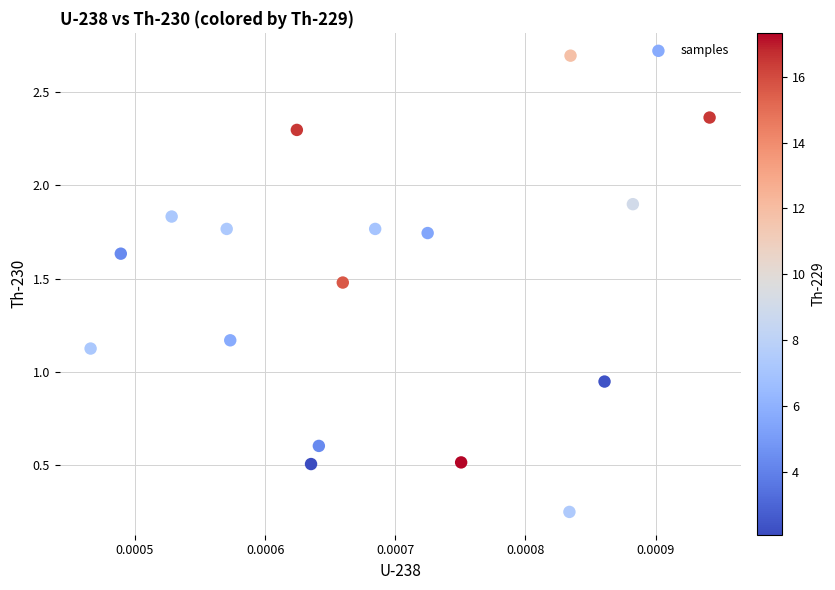

Count the number of points in this scatter plot.

17